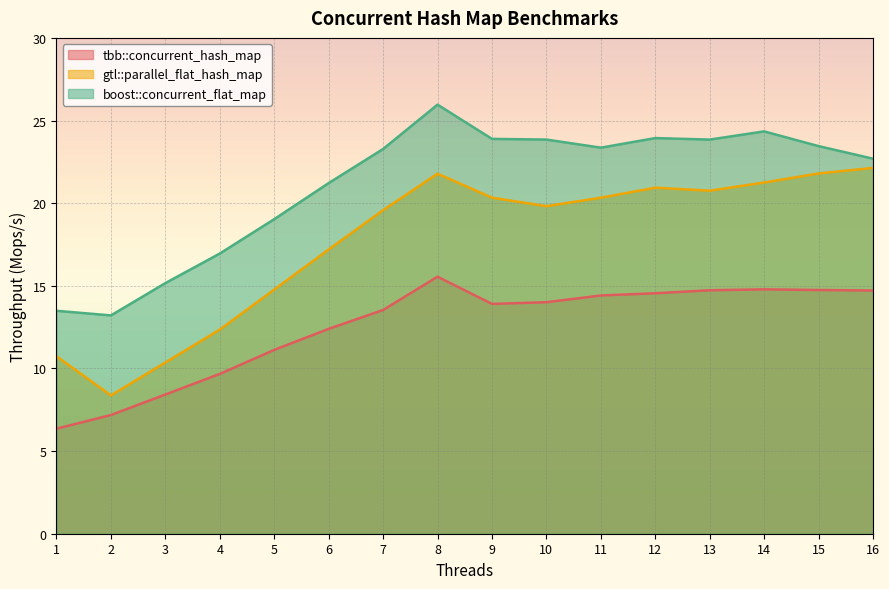

What is the greatest value displayed?

26.0